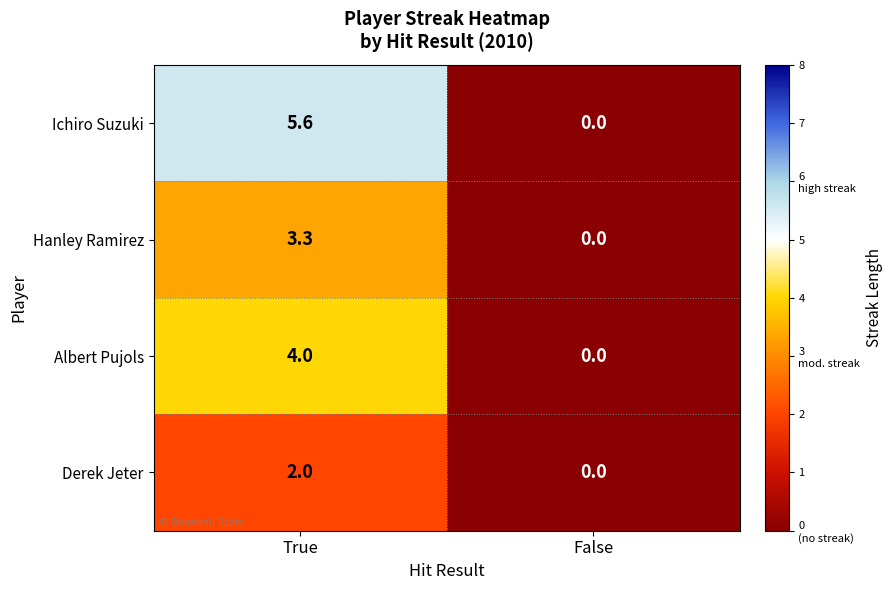

List the series in order of their overall mean, highest first.

Ichiro Suzuki, Albert Pujols, Hanley Ramirez, Derek Jeter